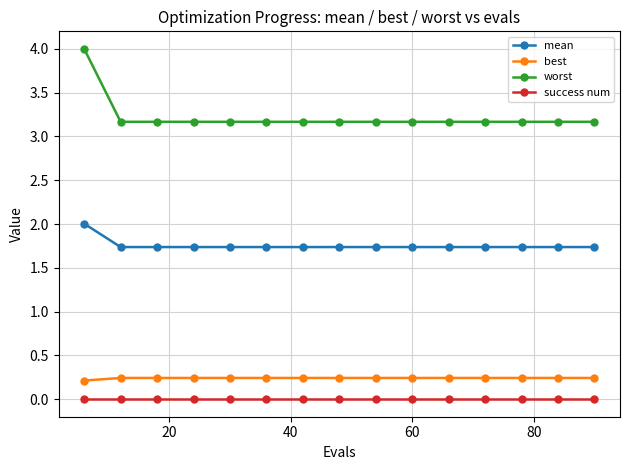

How many lines are shown in the chart?

4